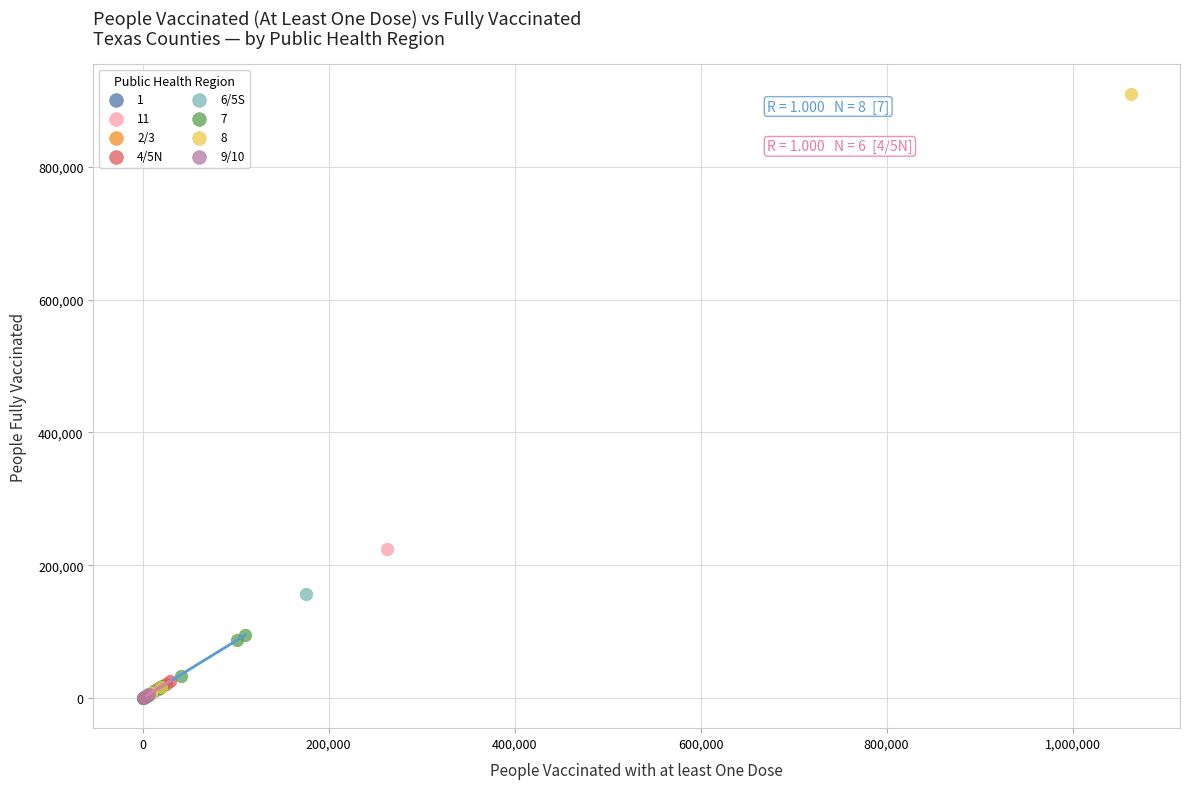

Which series has the largest Y range (max minus min)?

8